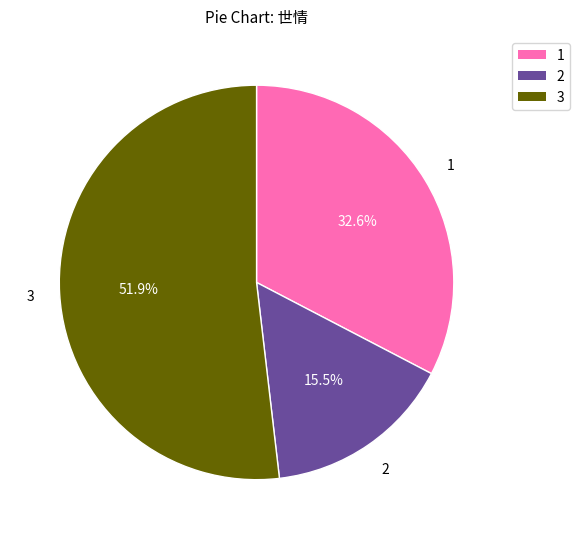

Does any single category account for the majority?

Yes